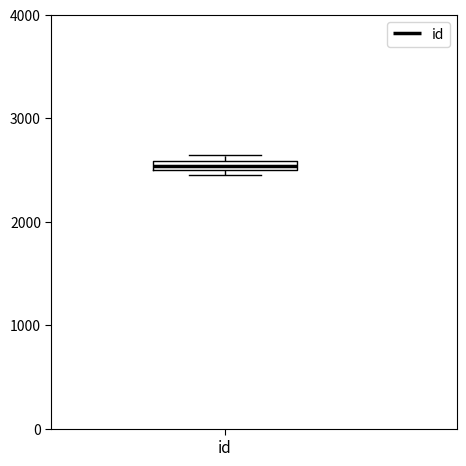

Where is the upper edge of the box for id on the y-axis? The values are not printed on the chart, so give them approximately, as read against the axis.

2600